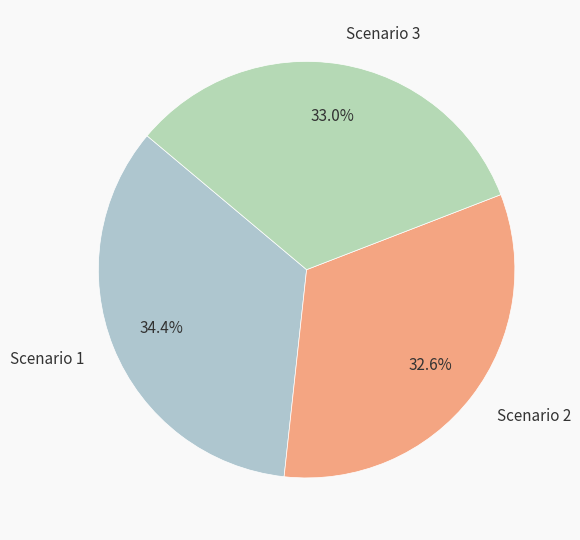

What is the largest slice in the pie chart?

Scenario 1